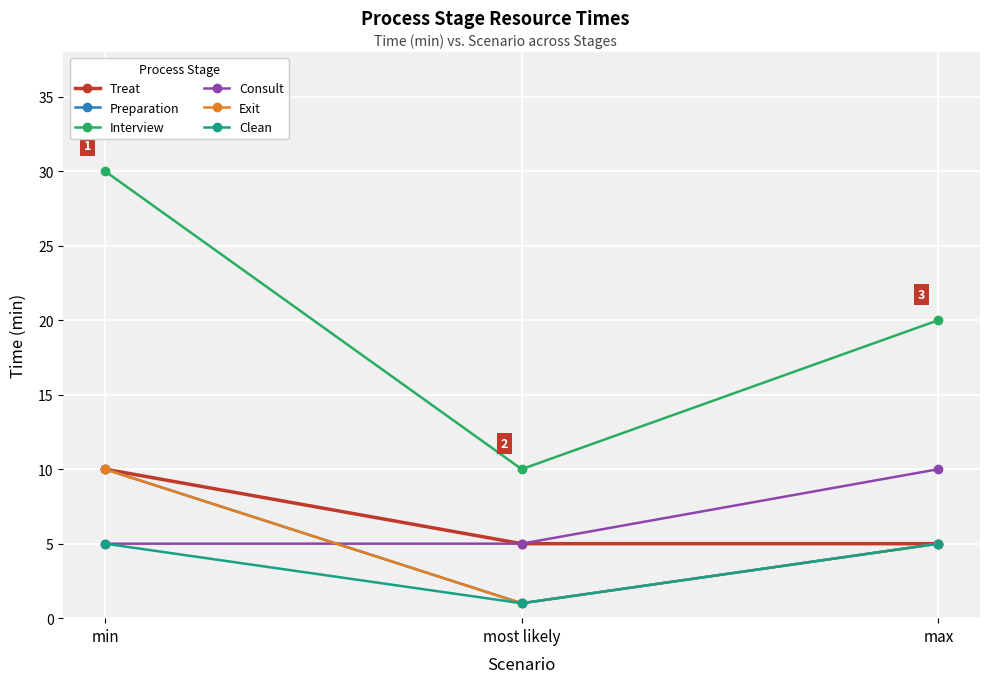

Does the chart have visible grid lines?

Yes